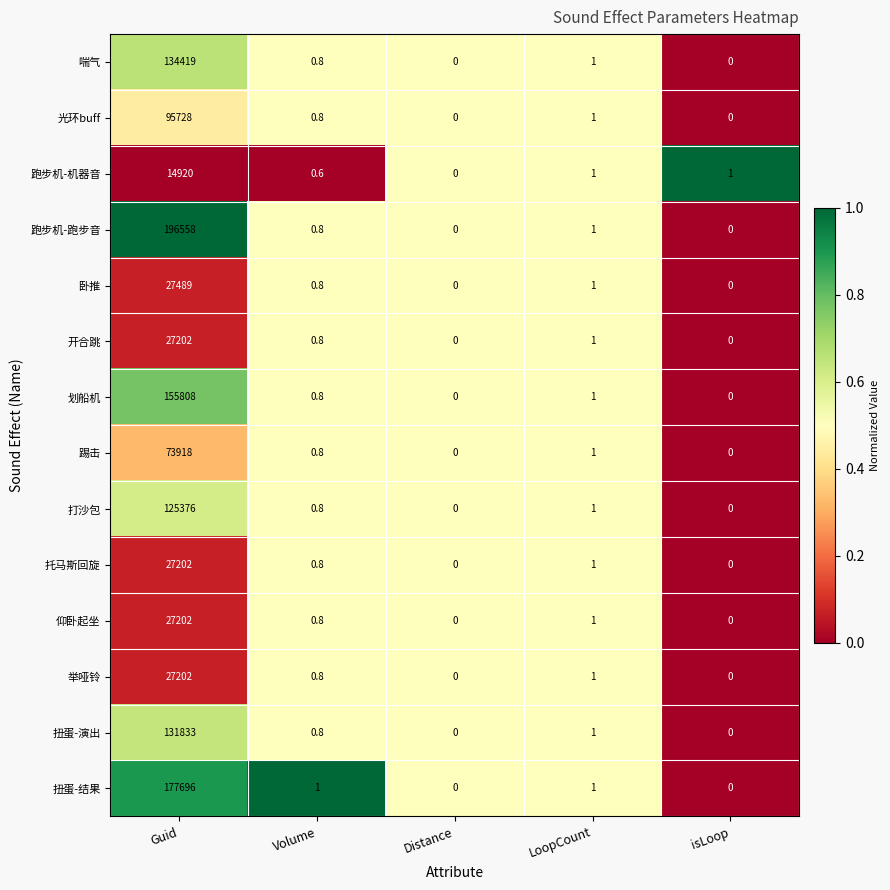

What is the maximum value for 开合跳?

27202.0